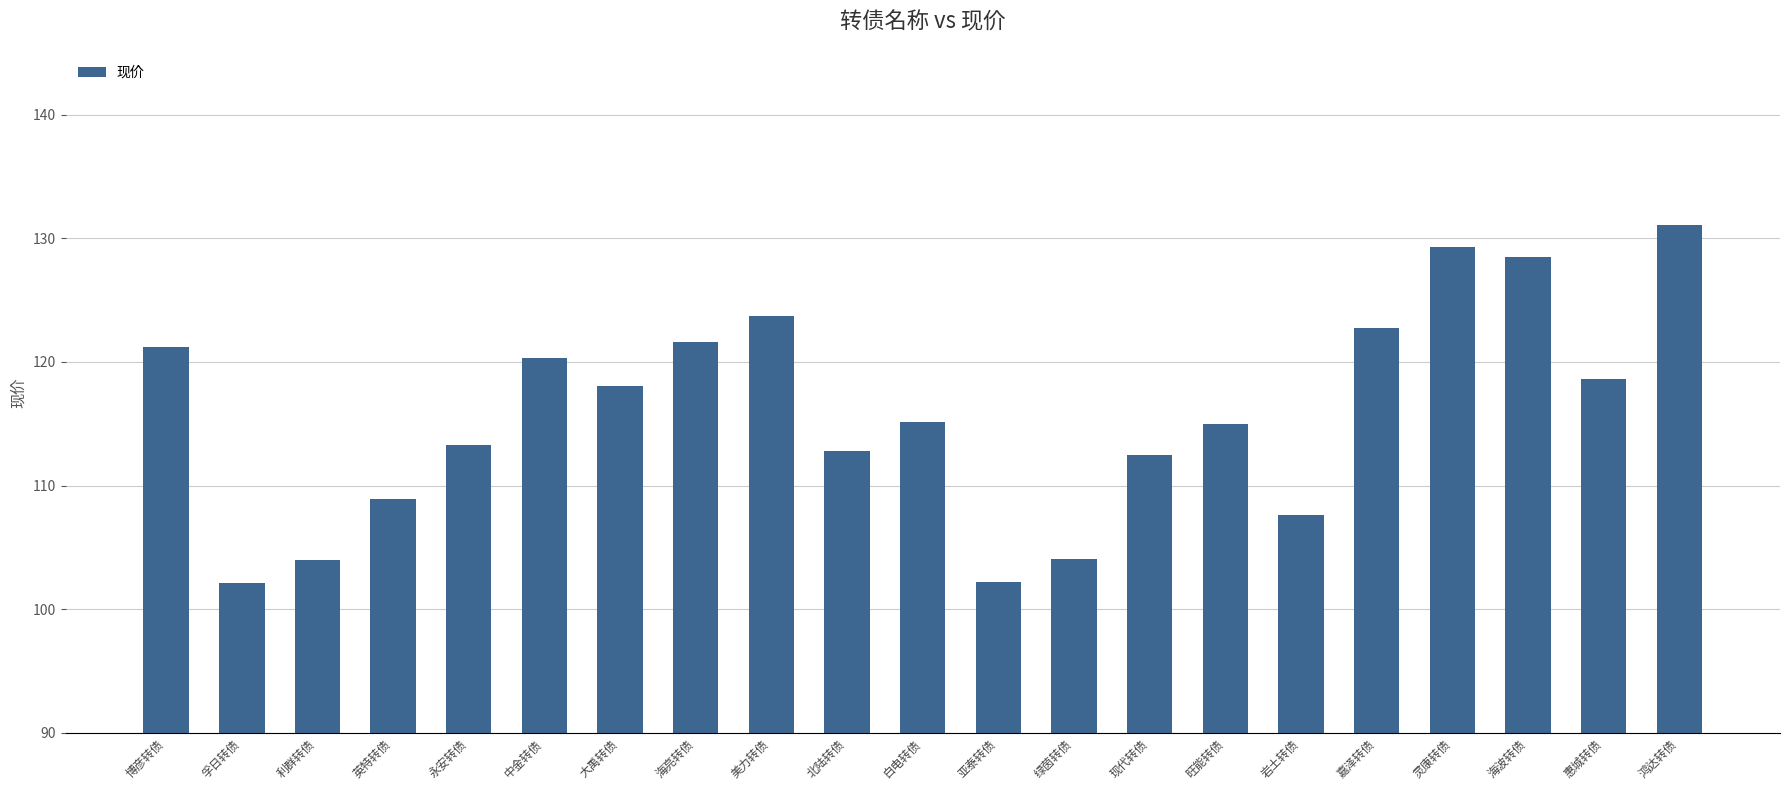

What is the sum of the values at 海波转债 and 利群转债?

232.5